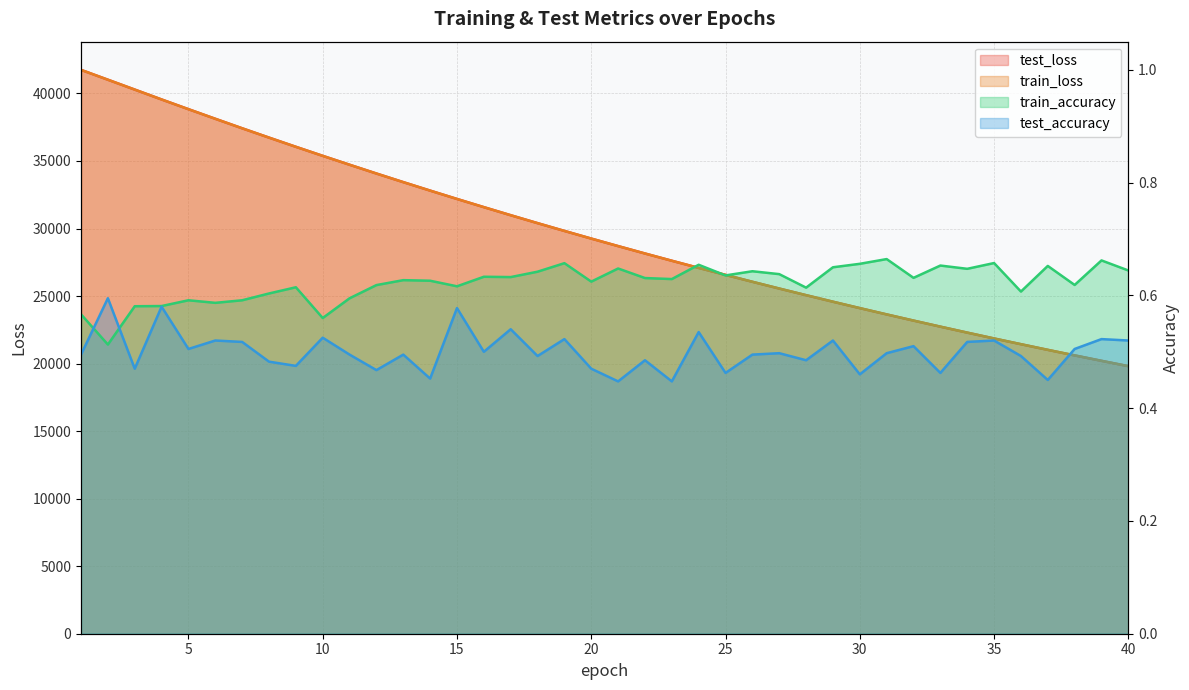

At which category is the sum across all series the highest?

1